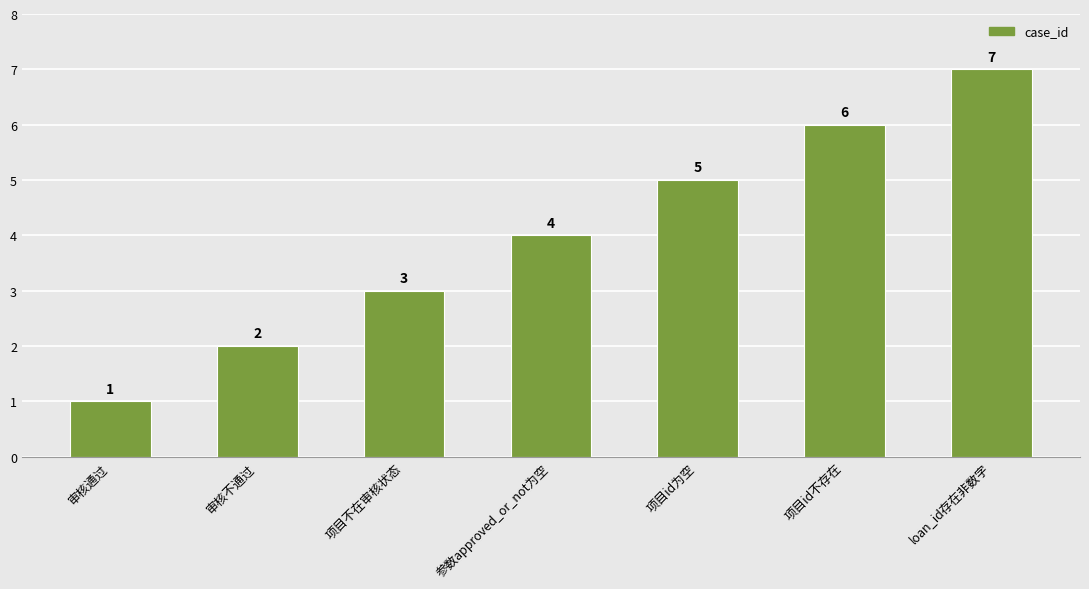

Reading left to right, extract all data points from this chart.

审核通过=1	审核不通过=2	项目不在审核状态=3	参数approved_or_not为空=4	项目id为空=5	项目id不存在=6	loan_id存在非数字=7